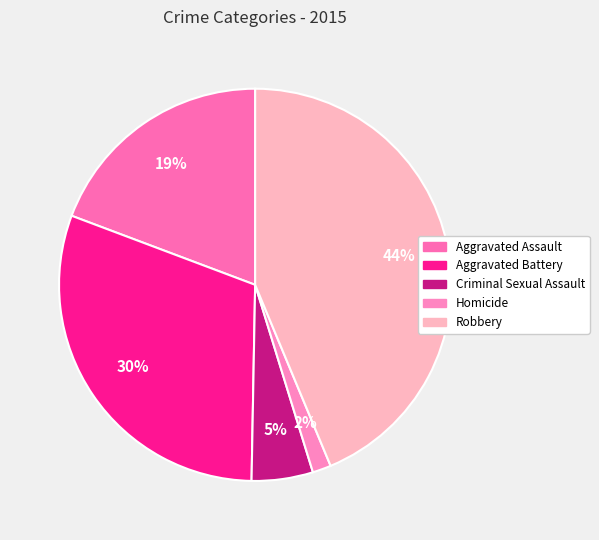

To the nearest percent, what is the combined percentage of Homicide and Criminal Sexual Assault?

7%